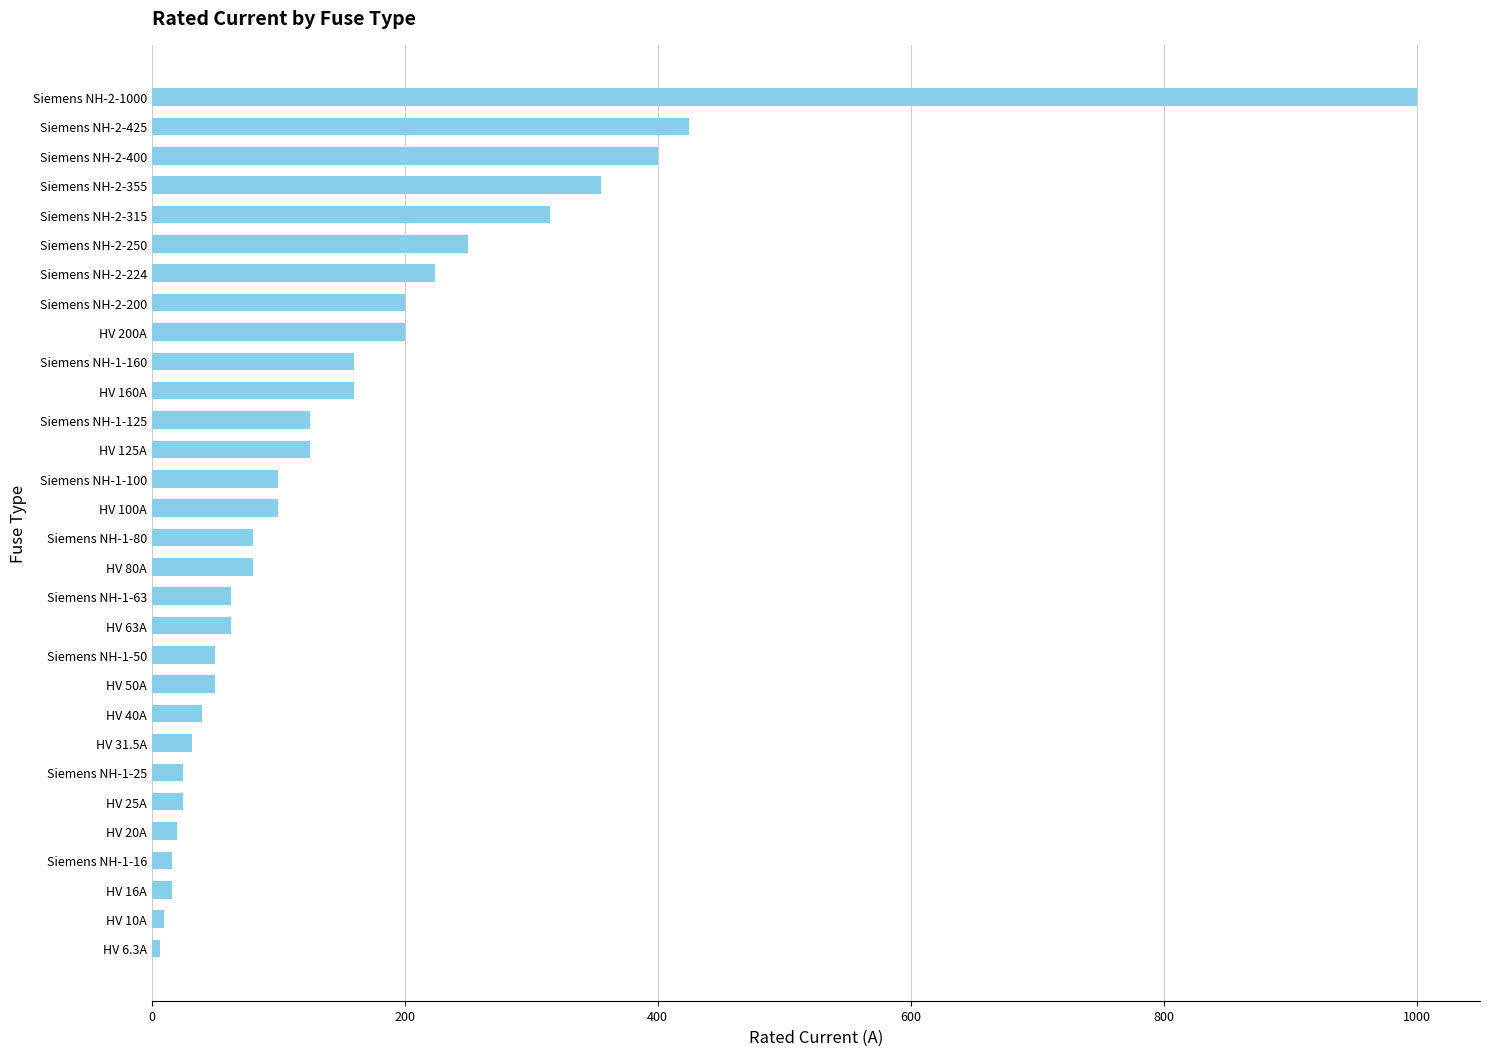

Count the number of data series in this chart.

1